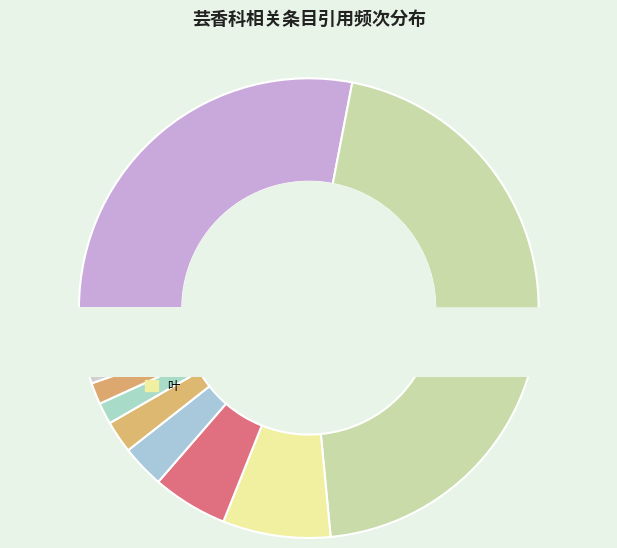

To the nearest percent, what portion does 无患子目 represent?

3%